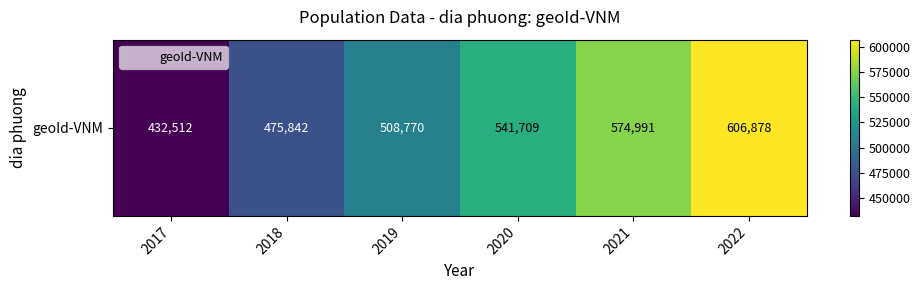

What is the minimum value shown in the chart?

432512